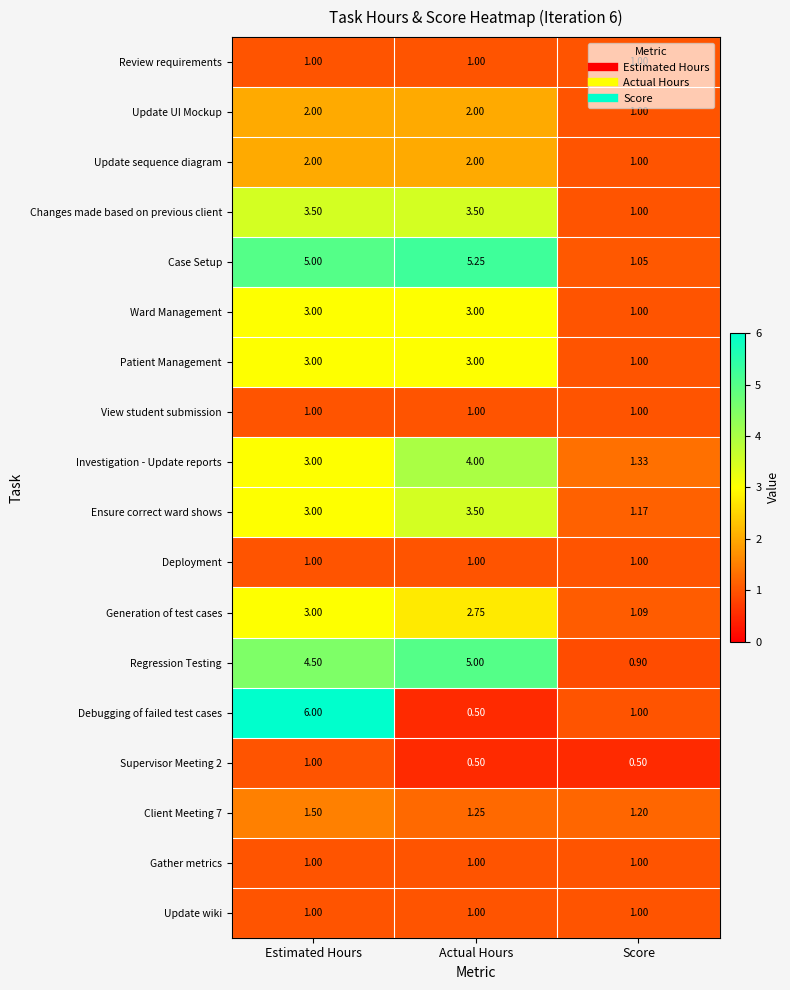

Between Estimated Hours and Score, which series saw the biggest shift?

Debugging of failed test cases